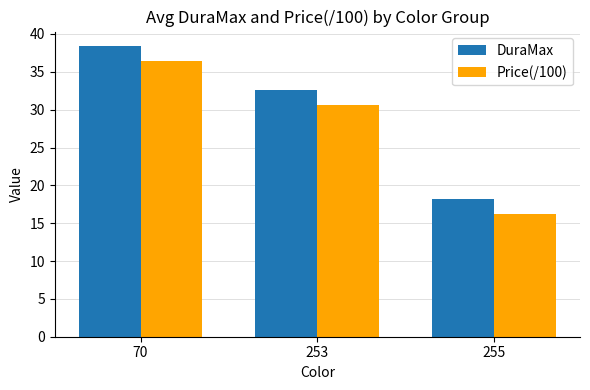

Reading left to right, list all the values displayed in this chart.

DuraMax: 70=38.4	253=32.6	255=18.1
Price(/100): 70=36.4	253=30.6	255=16.2